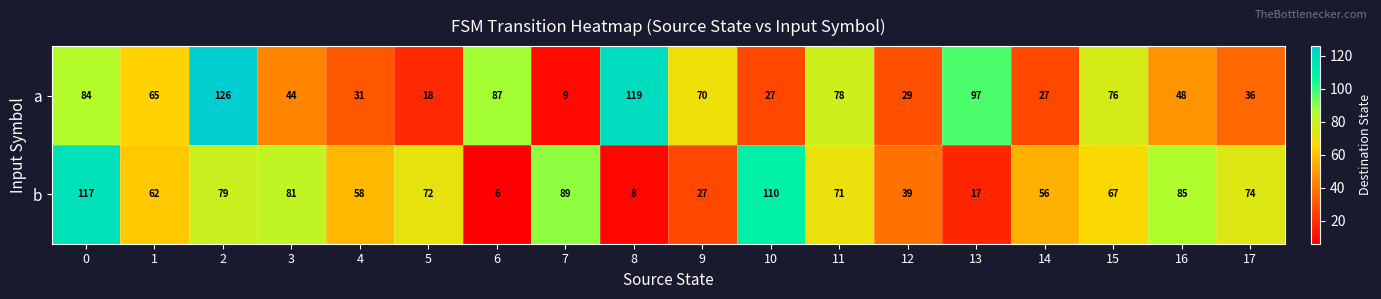

True or false: a has a value of 36 at 17.

True